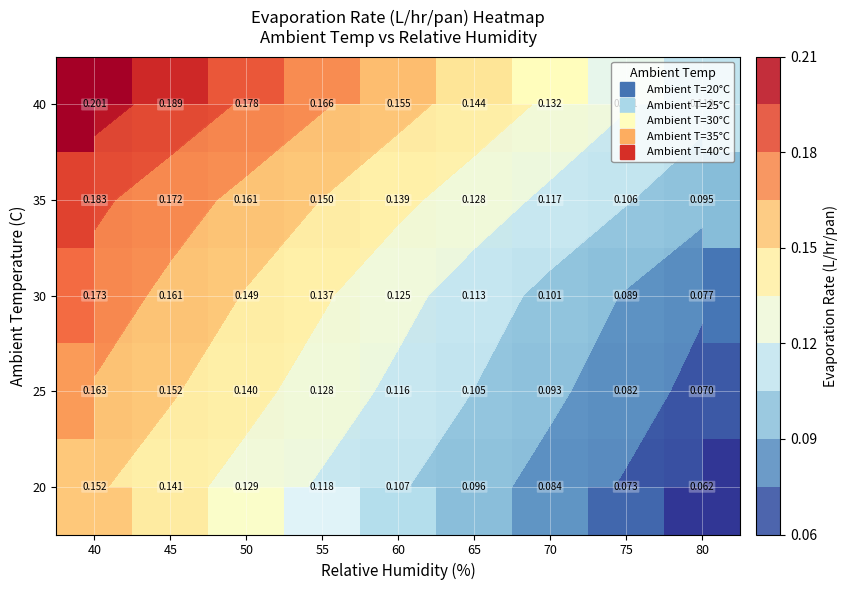

Rank the series by their maximum value, from lowest to highest.

20, 25, 30, 35, 40